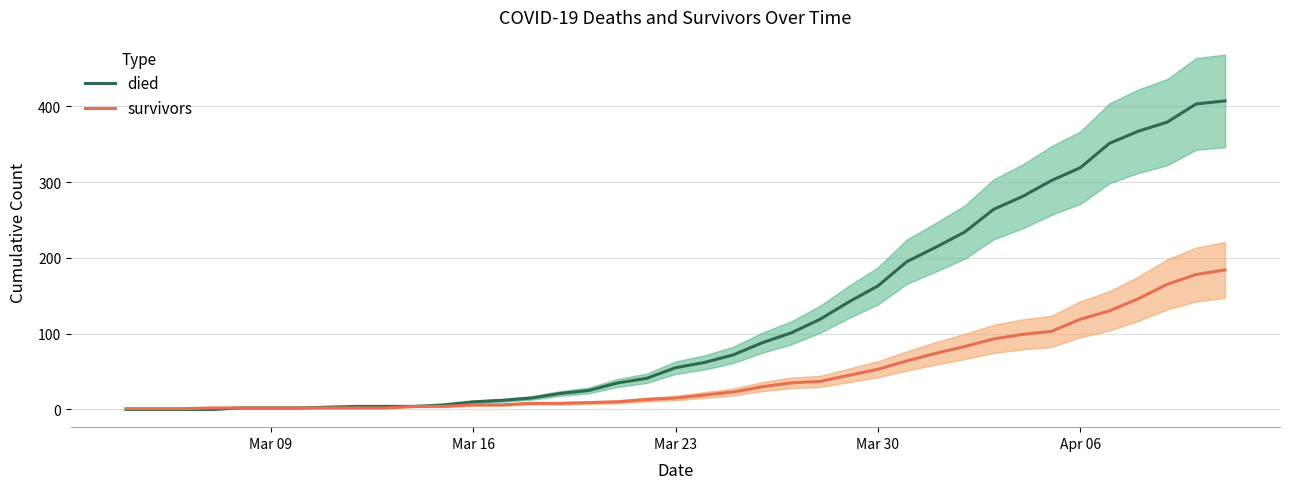

True or false: survivors and died intersect in this chart.

False